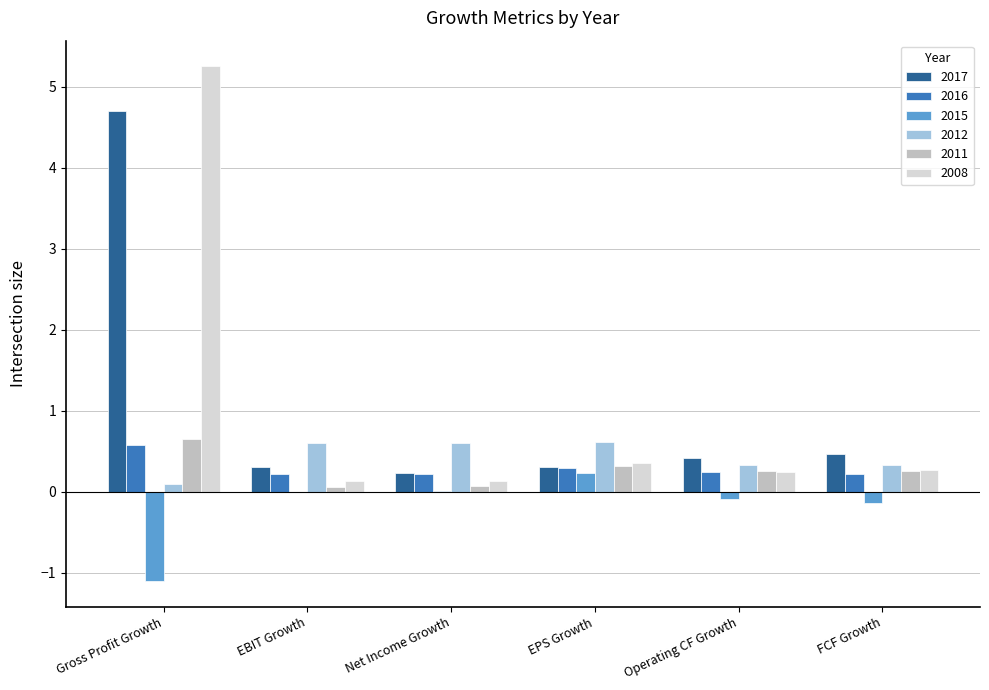

How many groups of bars are there?

6